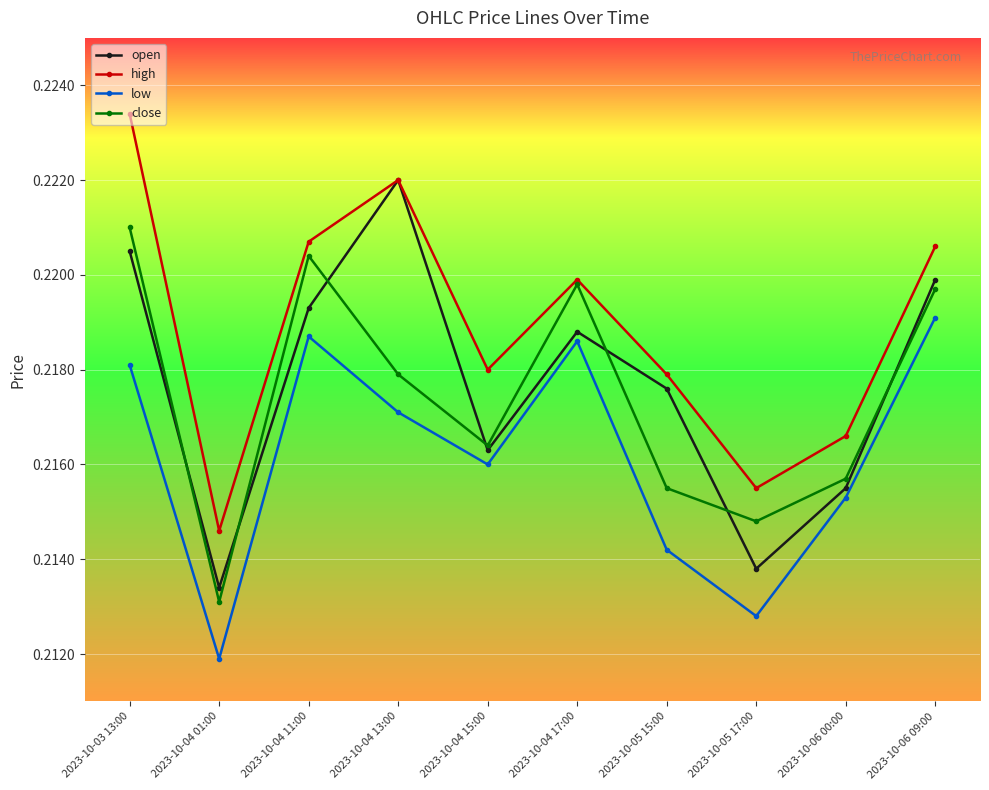

Rank the series by their maximum value, from lowest to highest.

low, close, open, high